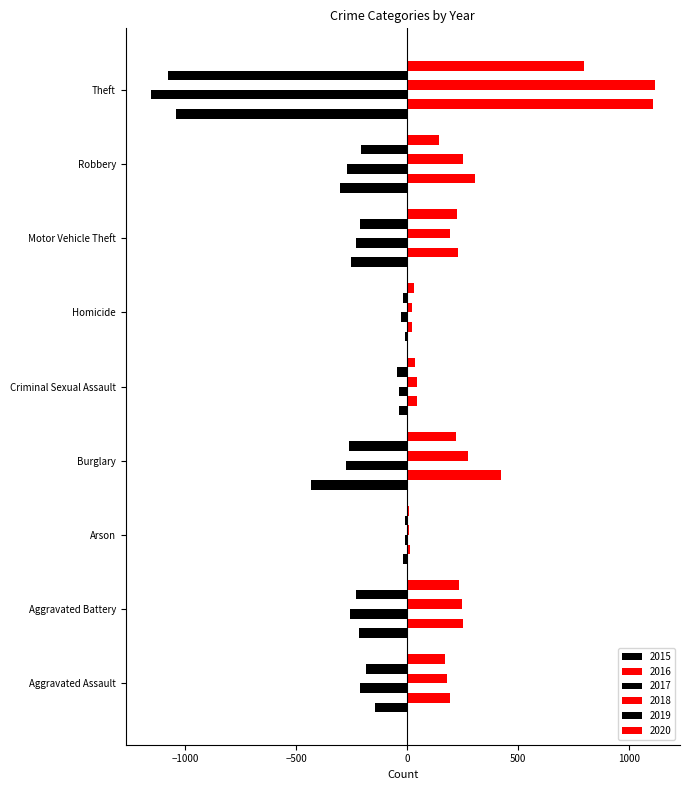

How many series are shown in this chart?

6